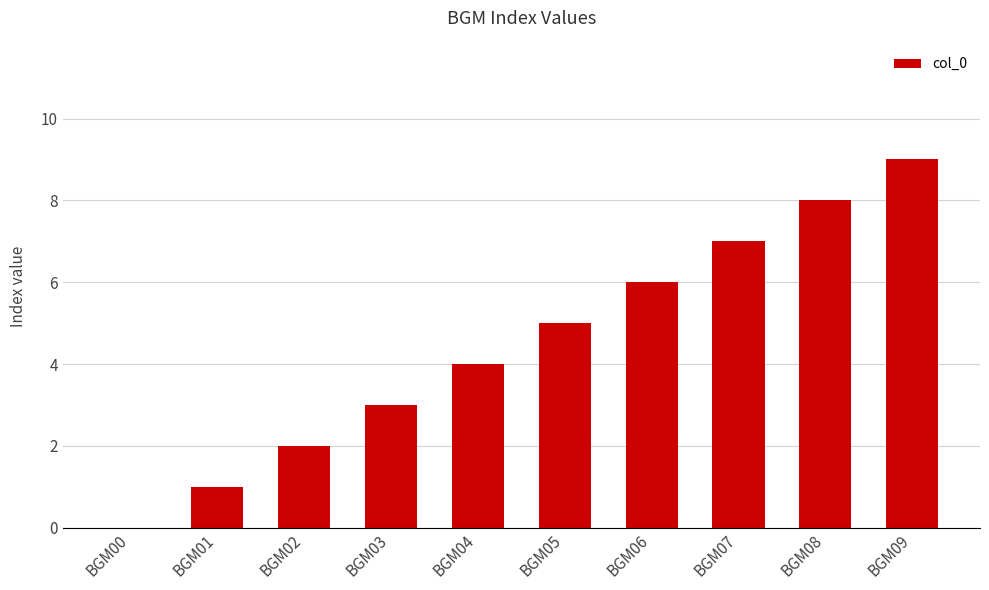

What is the sum of the values at BGM08 and BGM05?

13